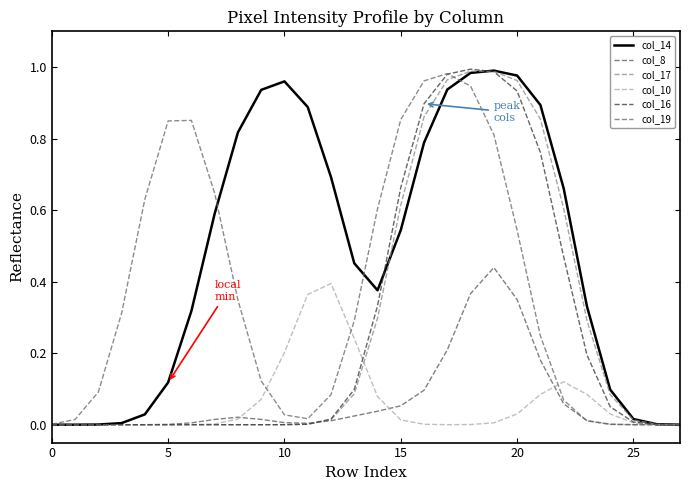

In col_16, how many points are higher than both neighbors (excluding endpoints)?

1